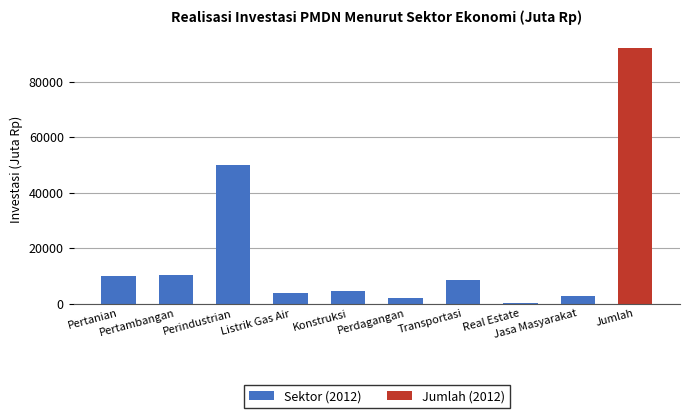

Approximately how many times larger is the value at Pertanian compared to Jumlah?

0.1